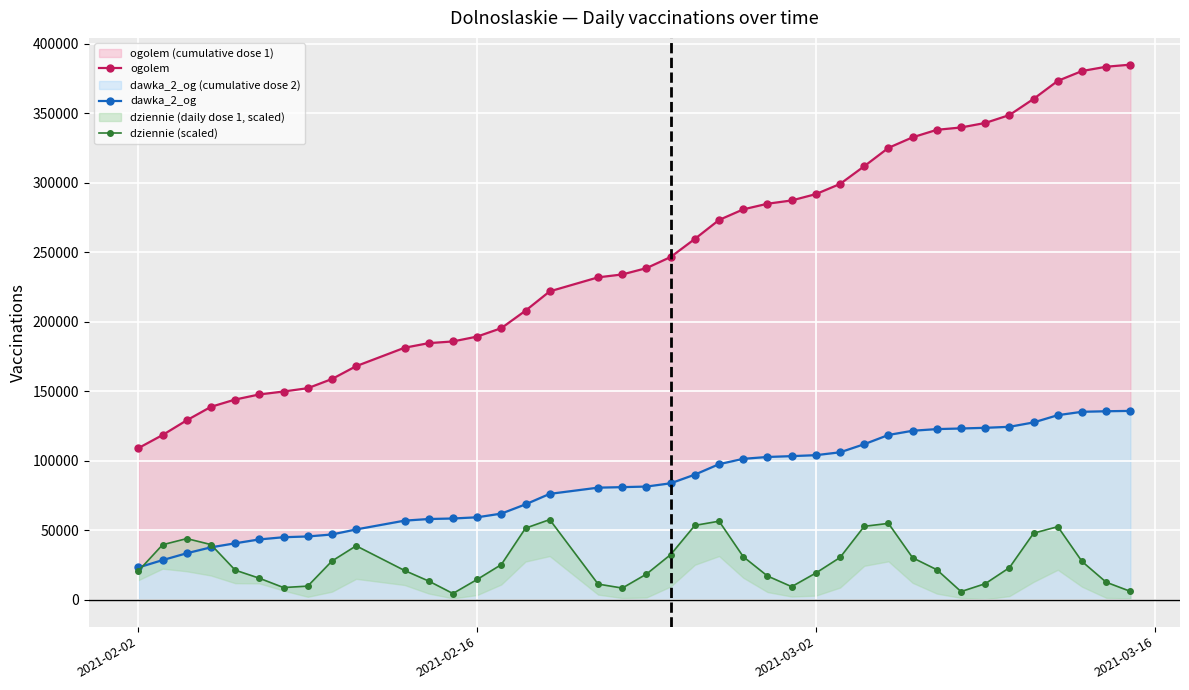

At how many categories does at least one series exceed 4624?

40